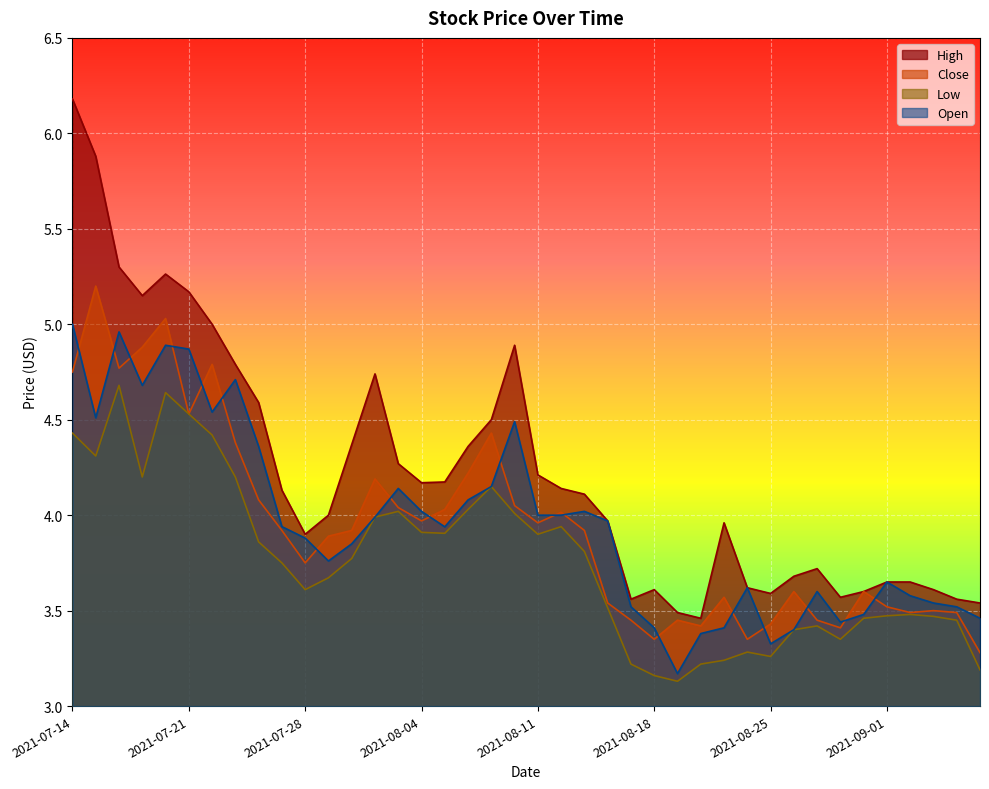

At which category is the sum across all series the highest?

2021-07-14